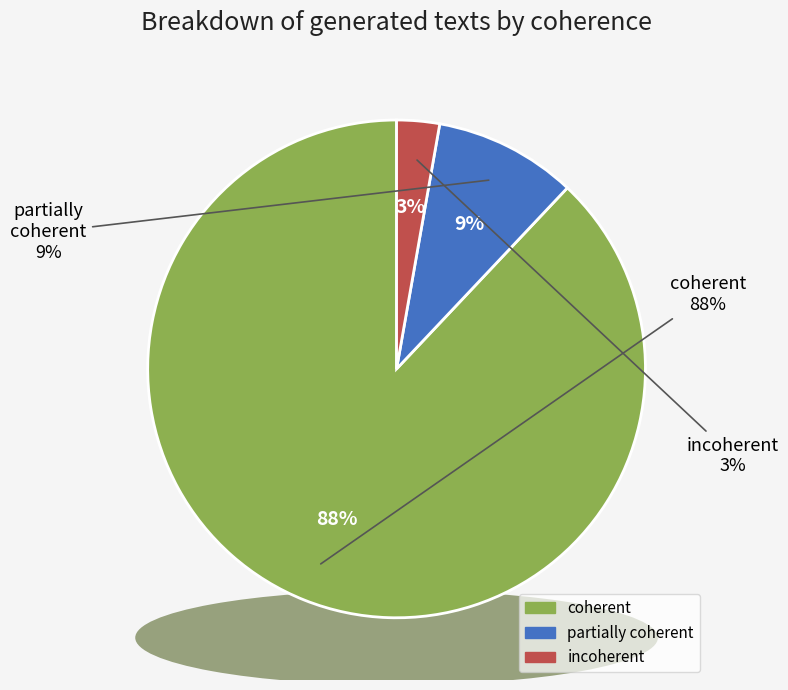

Which slice is the smallest?

incoherent